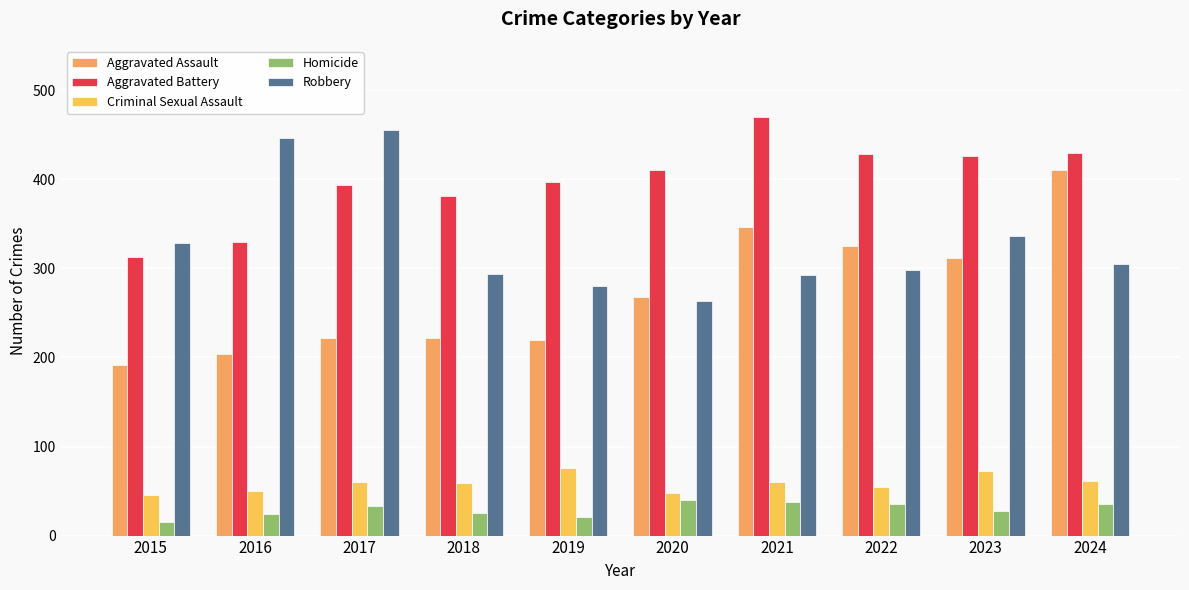

Does the chart contain stacked bars?

No